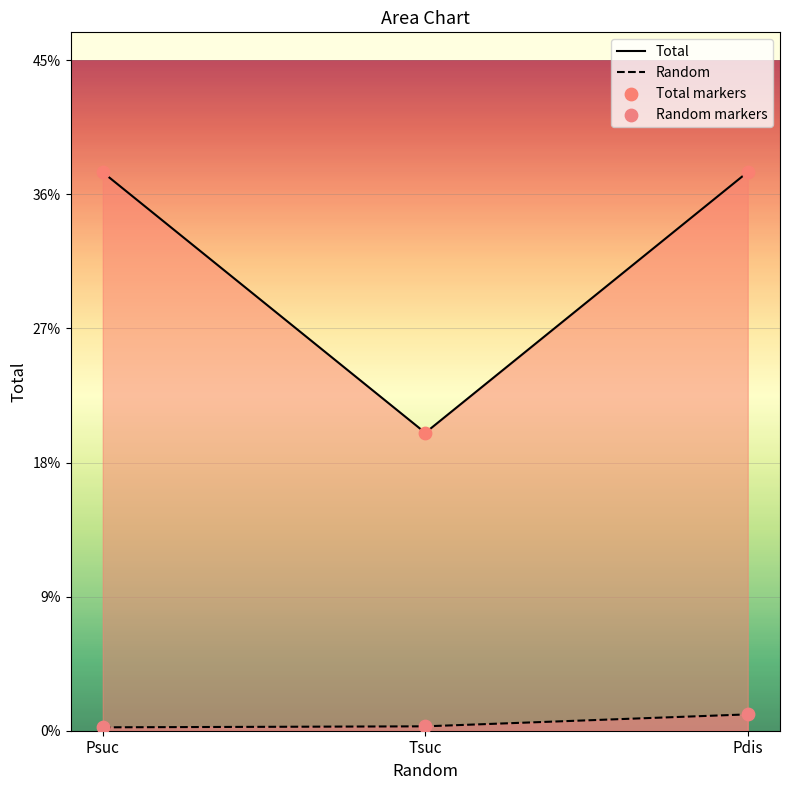

Which series has the widest spread of Y values?

Total